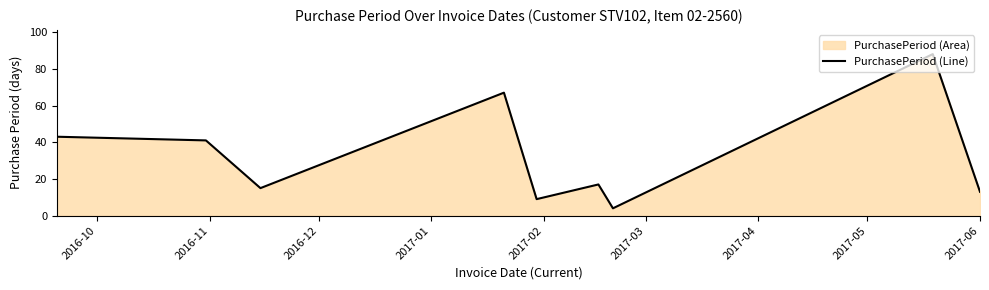

What is the maximum value shown in the chart?

88